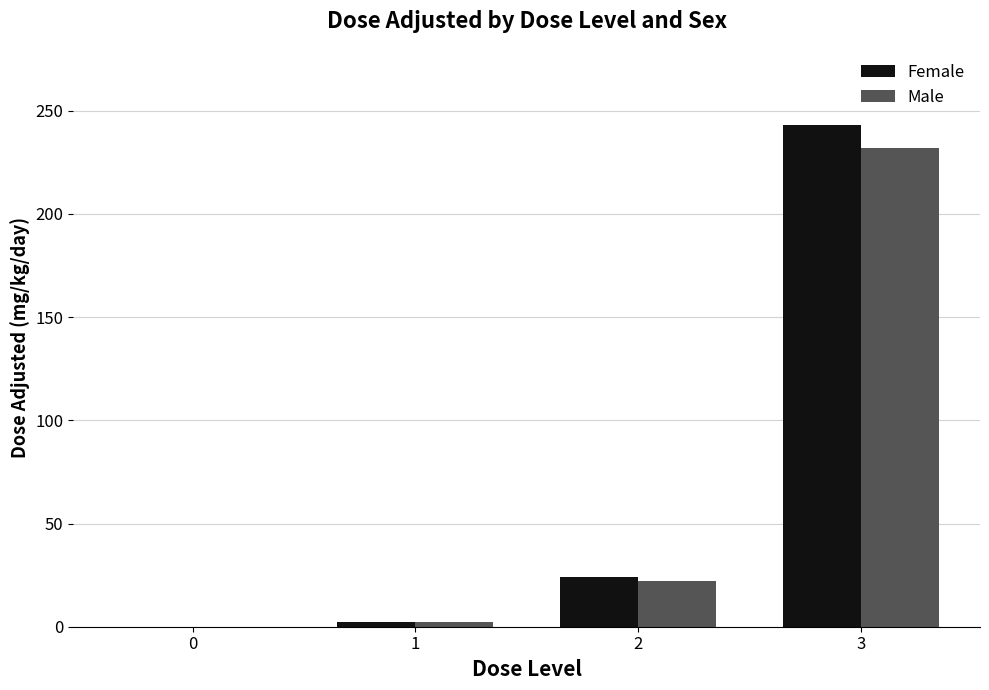

Which series has the largest range (max minus min)?

Female